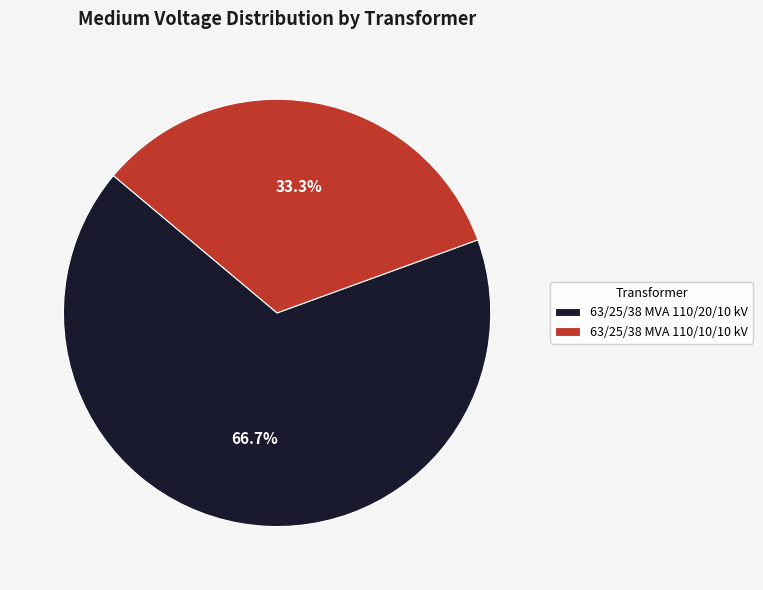

To the nearest percent, what portion does 63/25/38 MVA 110/10/10 kV represent?

33%